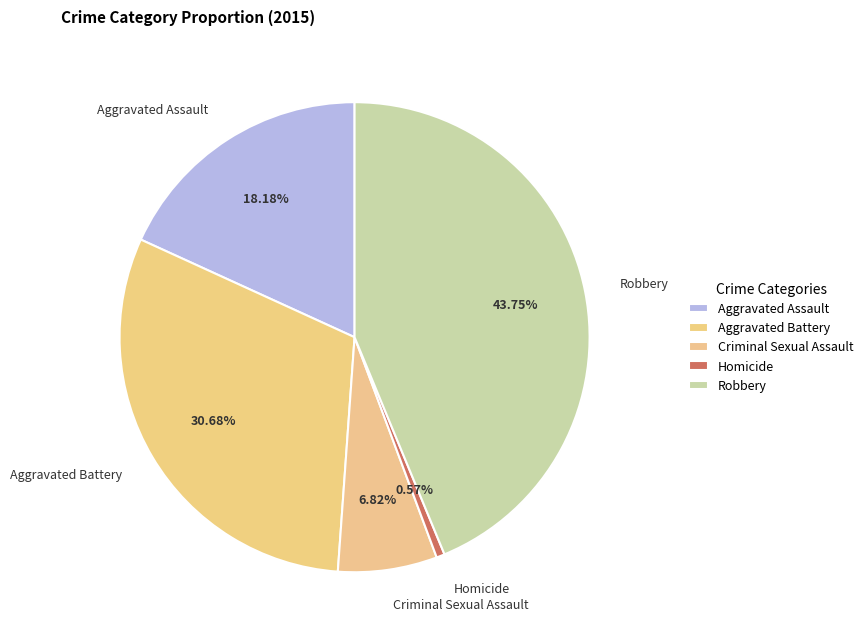

True or false: Robbery accounts for 54% of the total.

False